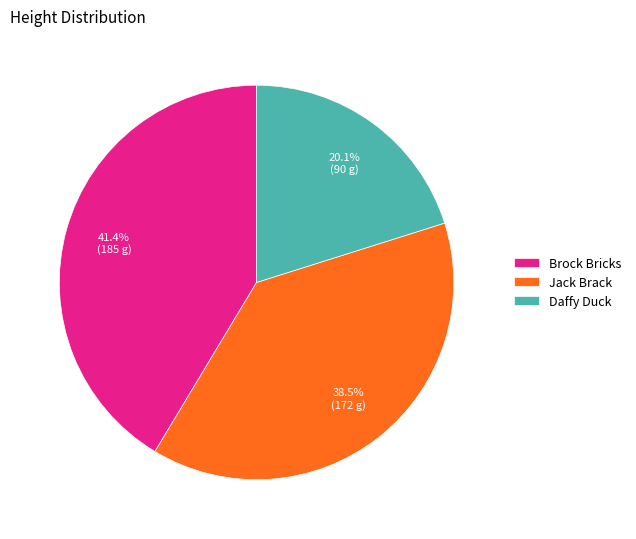

What percentage is NOT represented by Brock Bricks?

58.6%